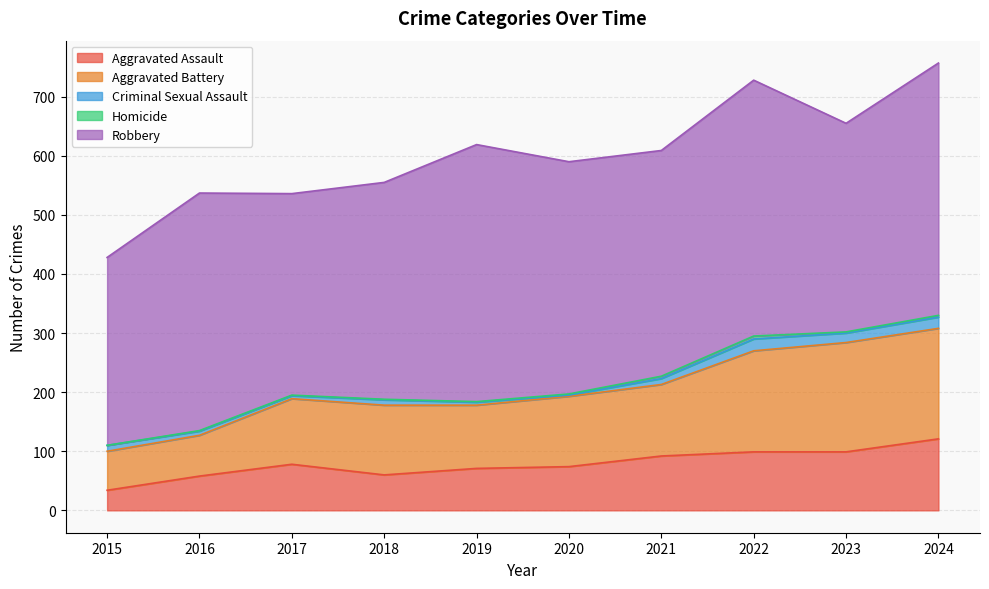

True or false: Homicide and Aggravated Battery cross at least once.

False